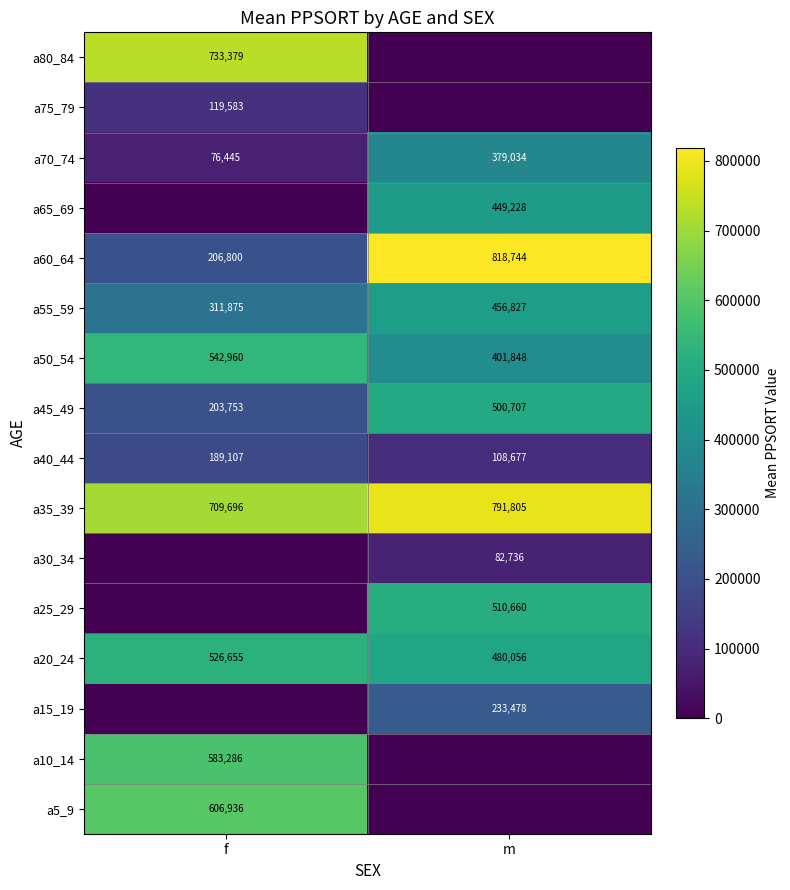

True or false: a30_34 has a value of 128564.0 at m.

False